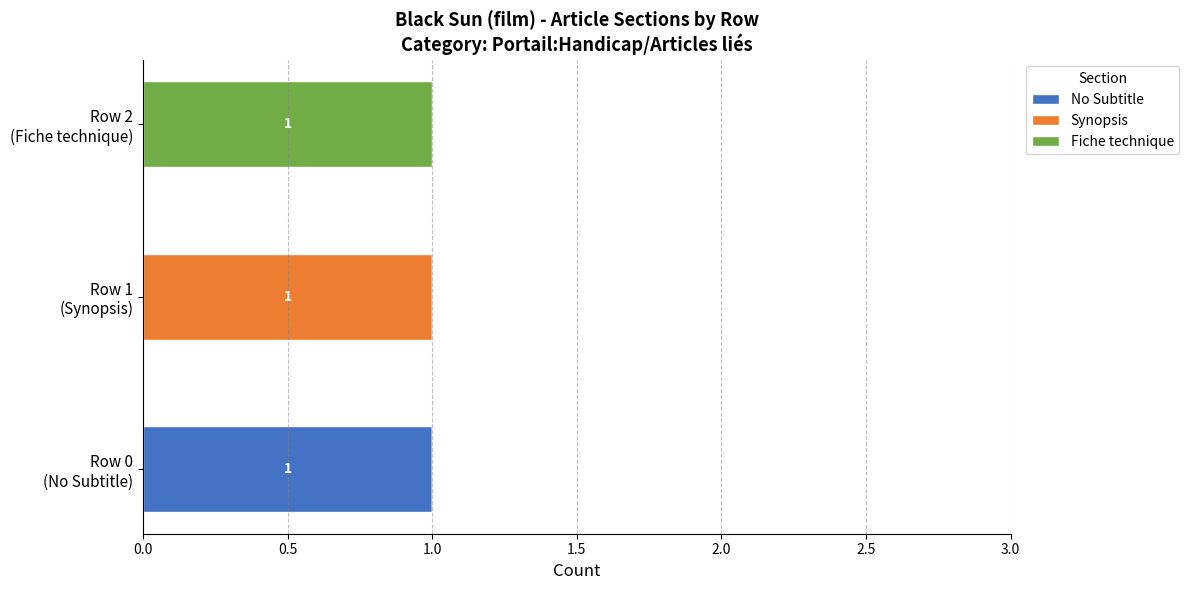

How many series are shown in this chart?

3